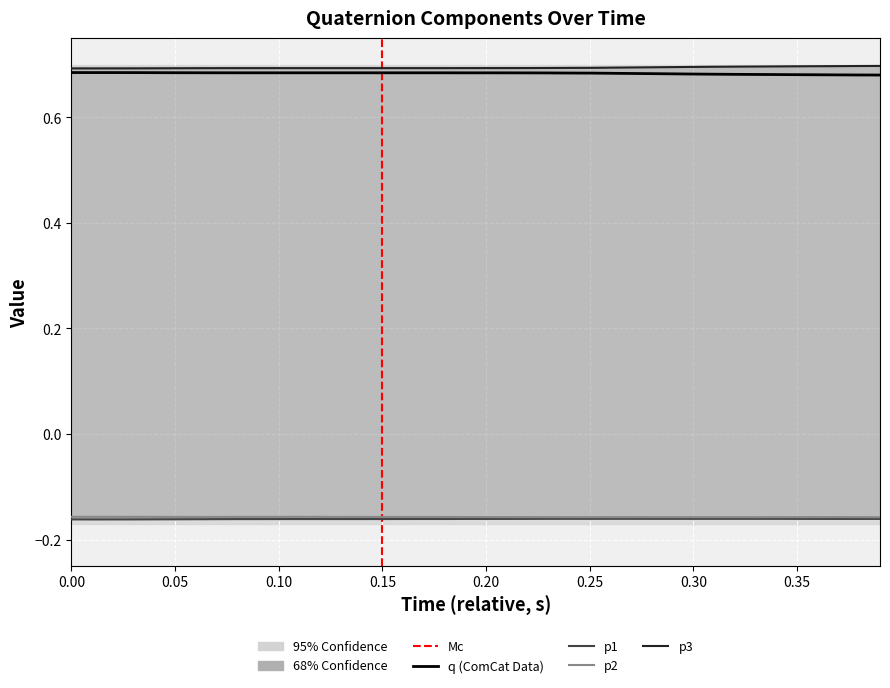

What is the label of the 16th point from the left?

0.15